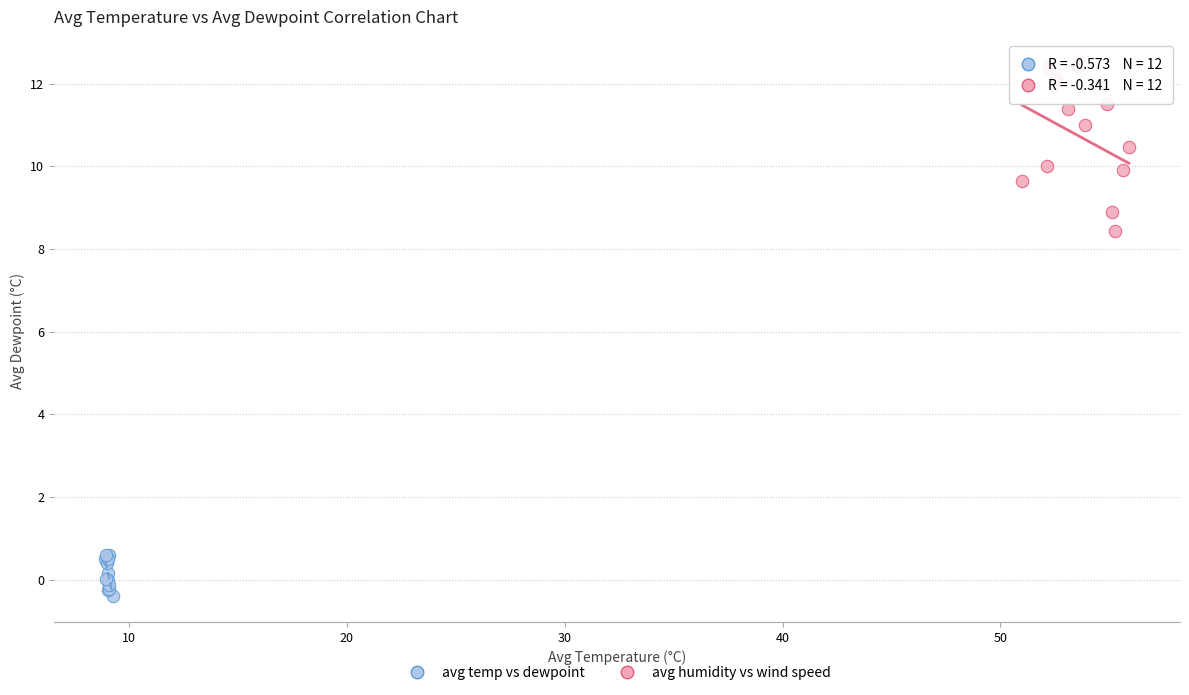

Which series has the widest spread of Y values?

avg humidity vs wind speed